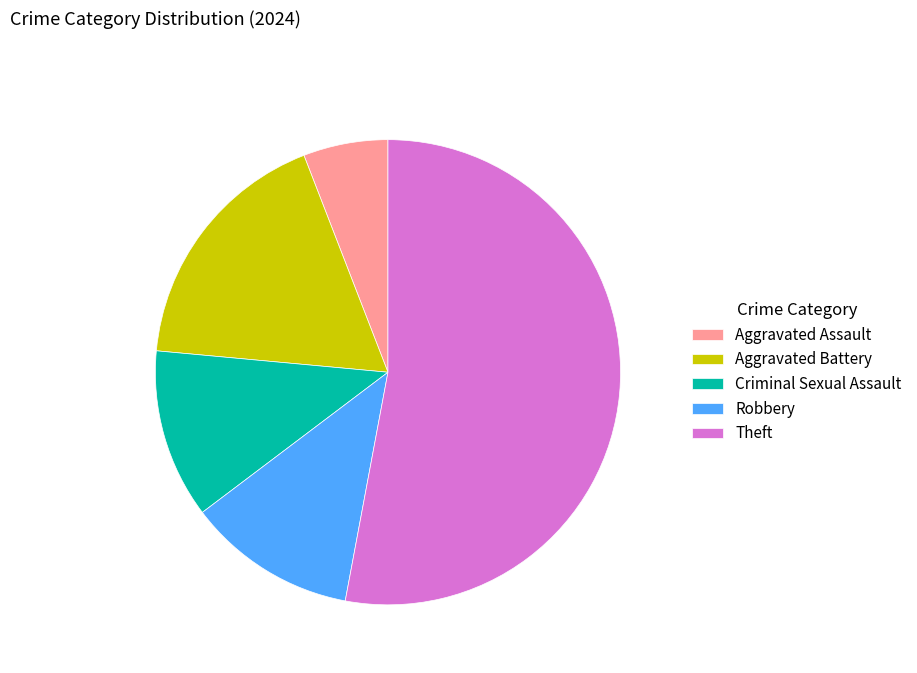

How many segments does this pie chart have?

5